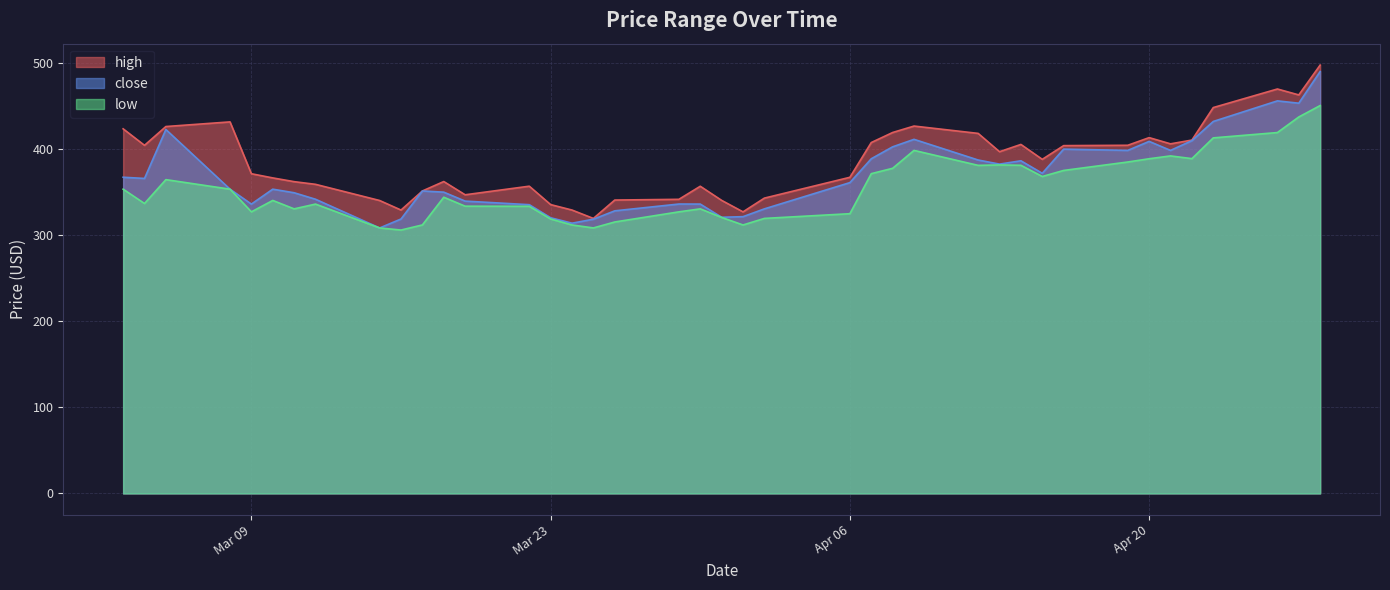

True or false: high and low intersect in this chart.

False